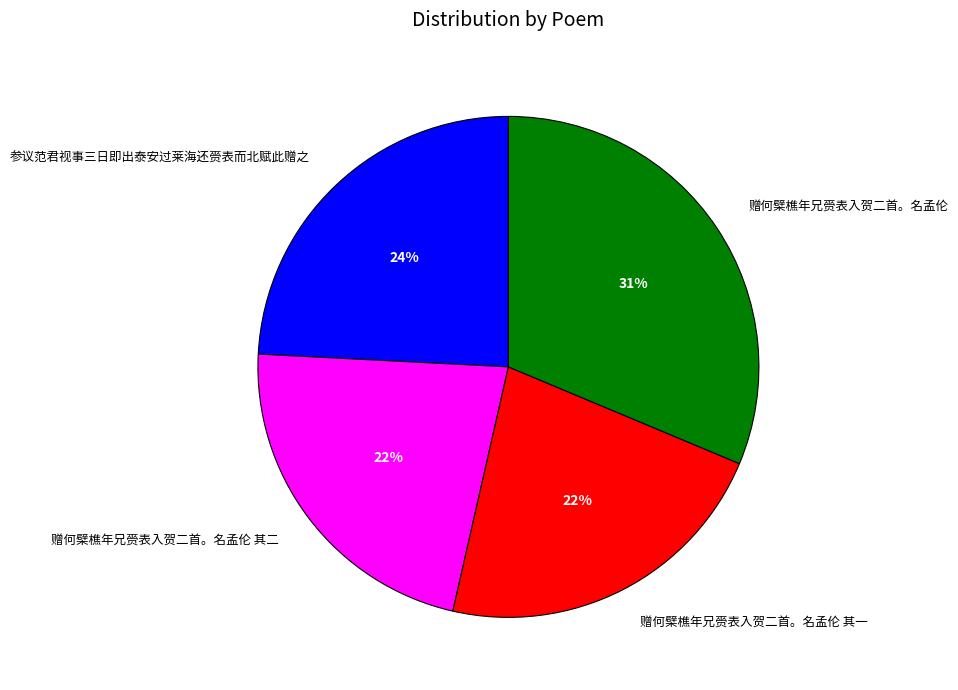

To the nearest percent, what is the average slice percentage?

25%